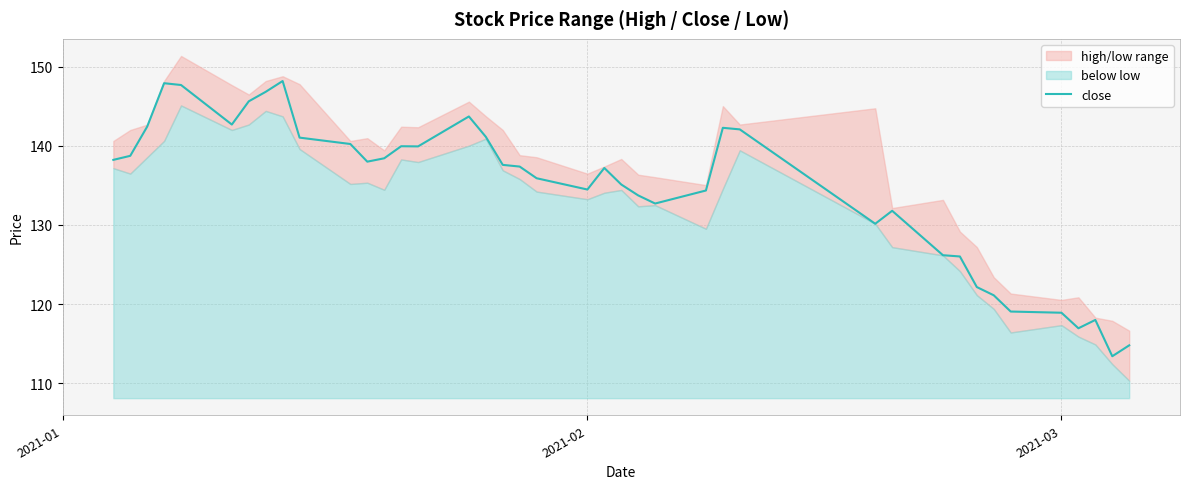

Reading left to right, transcribe all the data shown in this chart.

138.2	138.7	142.4	147.9	147.7	142.7	145.6	146.8	148.2	141.0	140.2	138.0	138.4	140.0	139.9	143.7	141.1	137.6	137.4	135.9	134.5	137.2	135.1	133.7	132.7	134.4	142.3	142.1	130.1	131.8	126.2	126.0	122.1	121.1	119.0	118.9	116.9	118.0	113.4	114.8